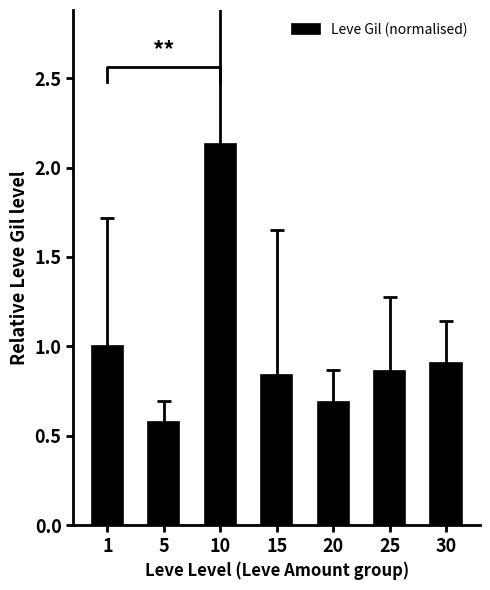

At which category does the chart reach its peak across all series?

10